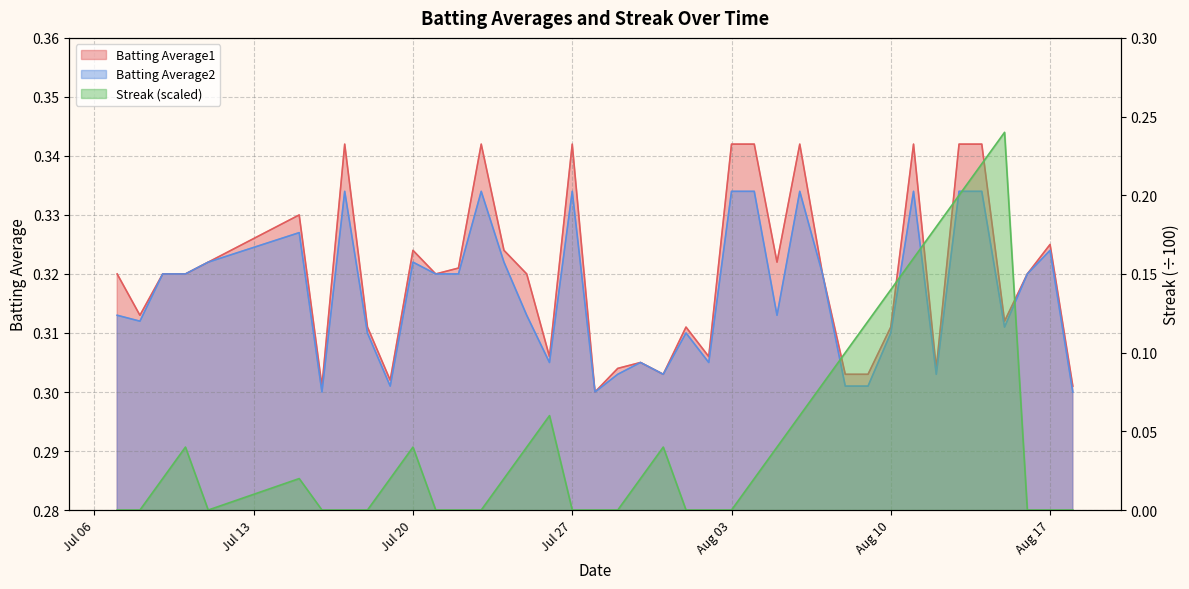

The value of Streak at 2010-07-16 is 0.1. True or false?

False